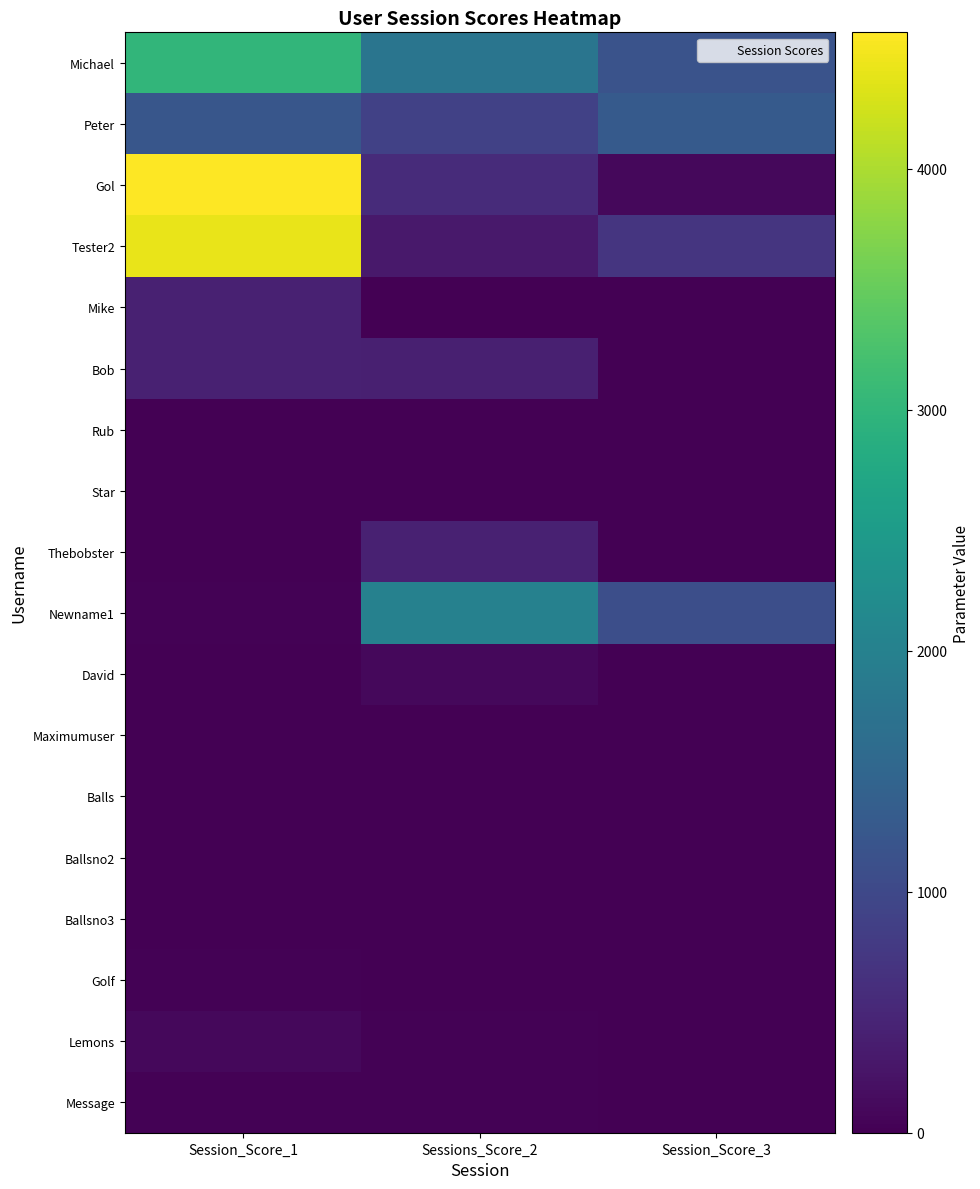

Rank the series at Sessions_Score_2 from highest to lowest value.

Newname1, Michael, Peter, Gol, Thebobster, Bob, Tester2, David, Lemons, Message, Star, Rub, Mike, Maximumuser, Balls, Ballsno2, Ballsno3, Golf